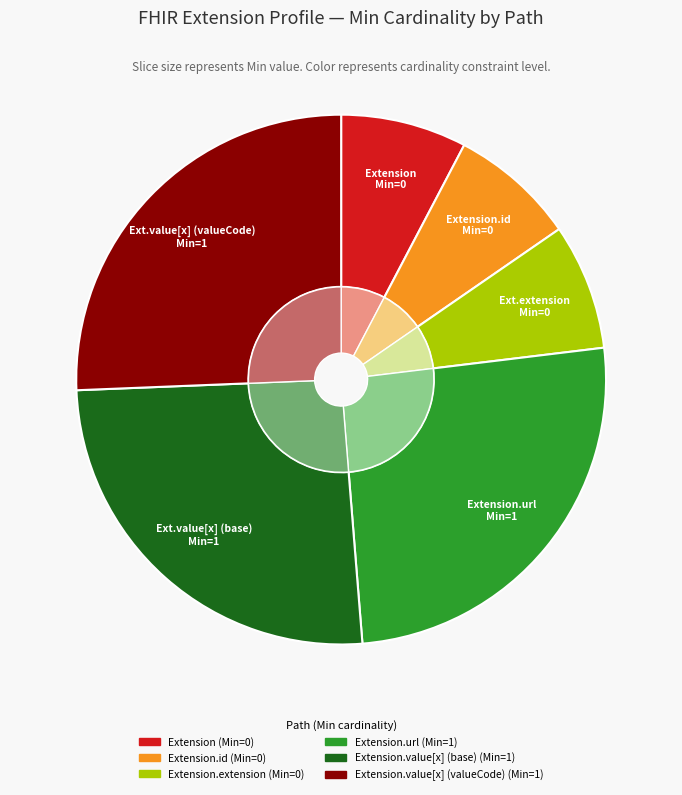

Combined, do Extension and Extension.url account for over 50%?

No